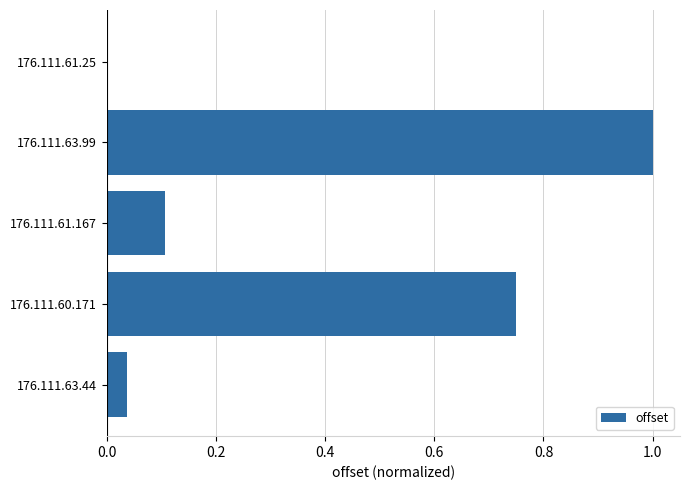

Between 176.111.63.99 and 176.111.63.44, which is larger?

176.111.63.99